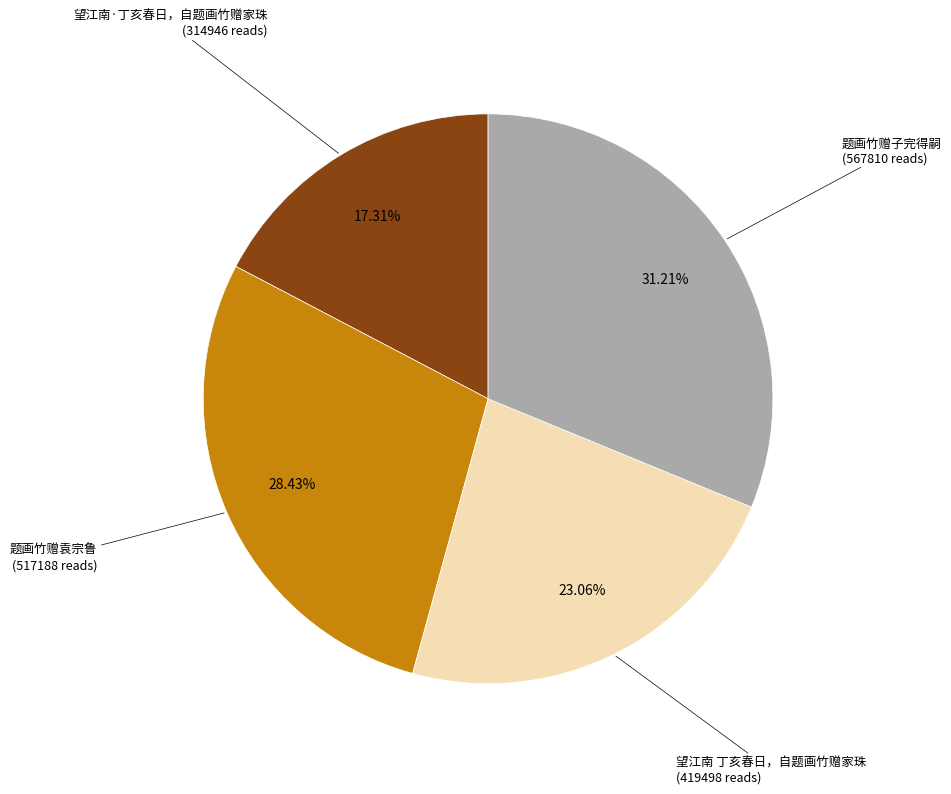

To the nearest percent, what is the difference between the largest and smallest slice percentages?

14%